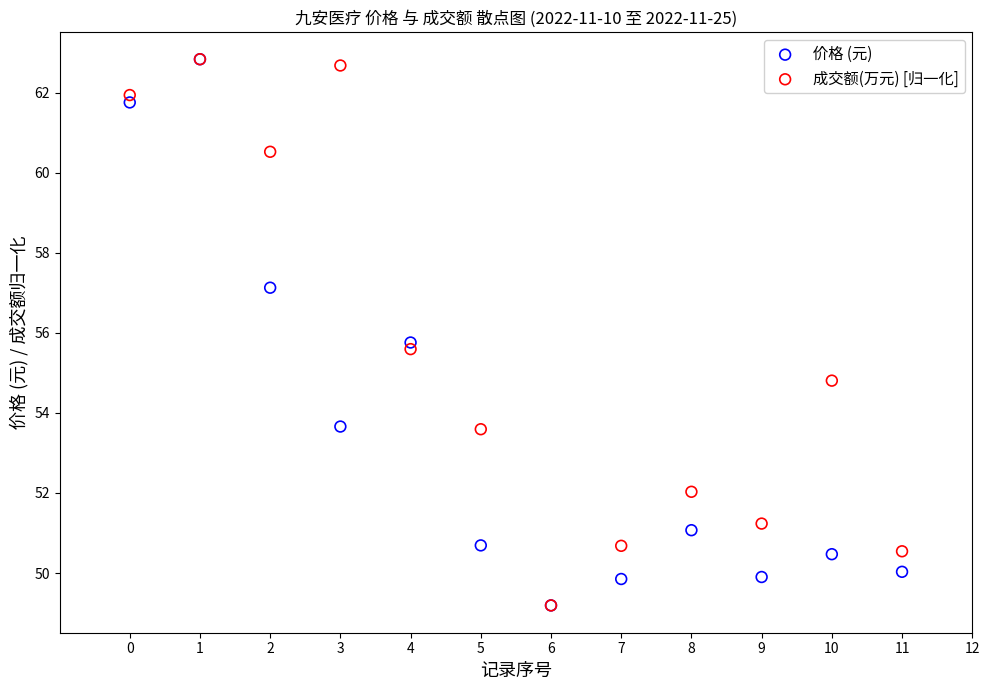

What are all the series names shown in the legend?

价格 (元), 成交额(万元) [归一化]